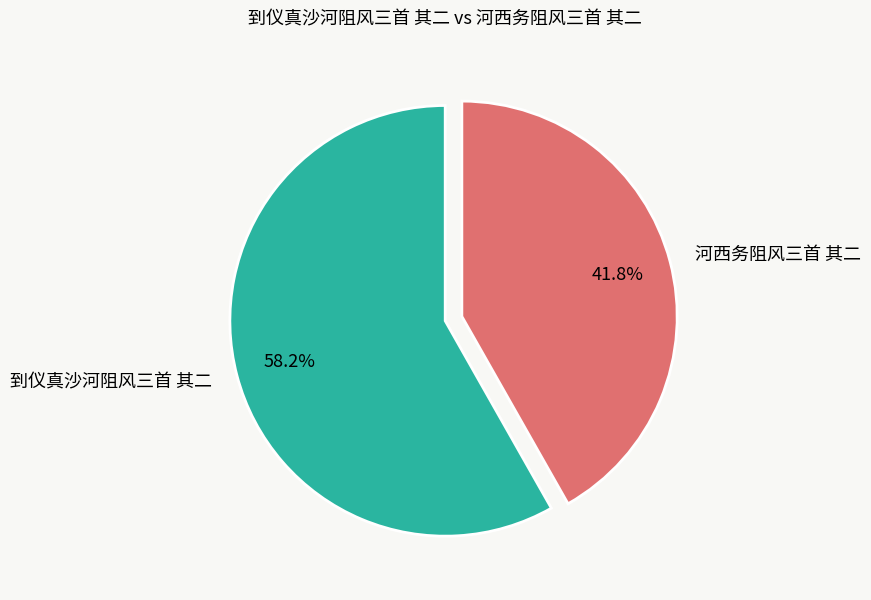

To the nearest percent, what portion does 河西务阻风三首 其二 represent?

42%